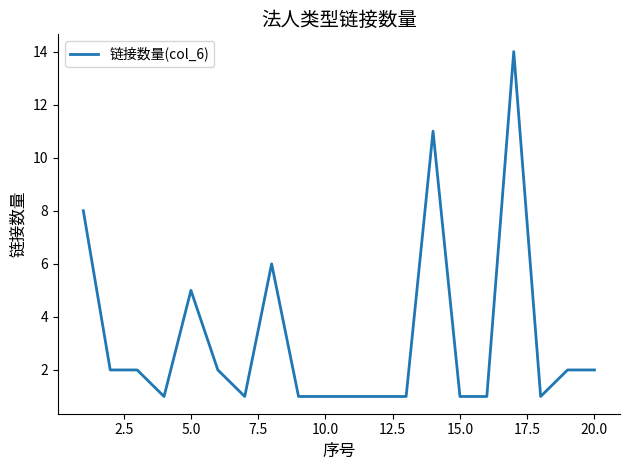

What is the difference between the maximum and minimum values?

13